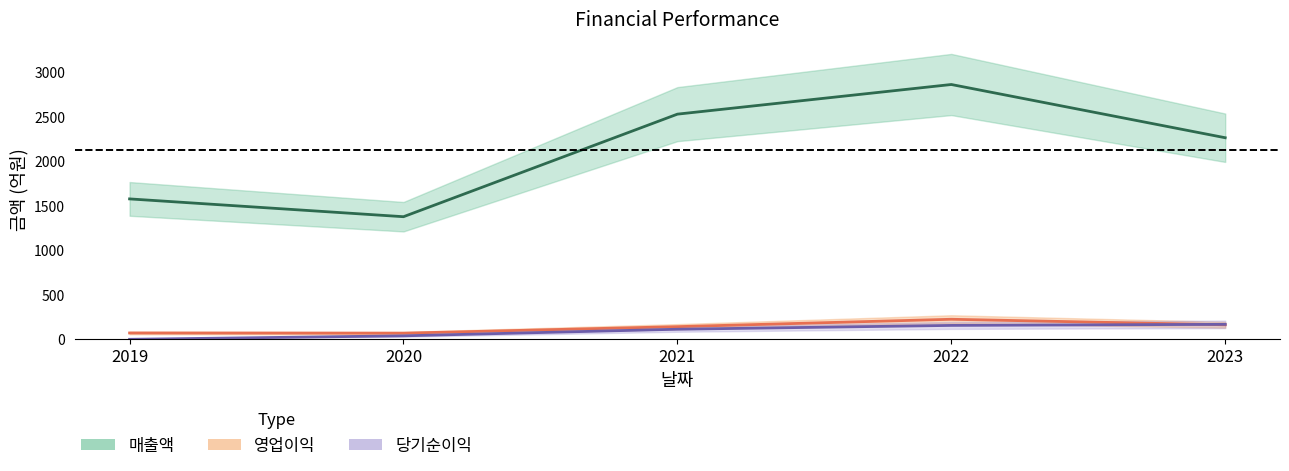

What is the difference between the maximum and second lowest values in the 매출액 series?

1285